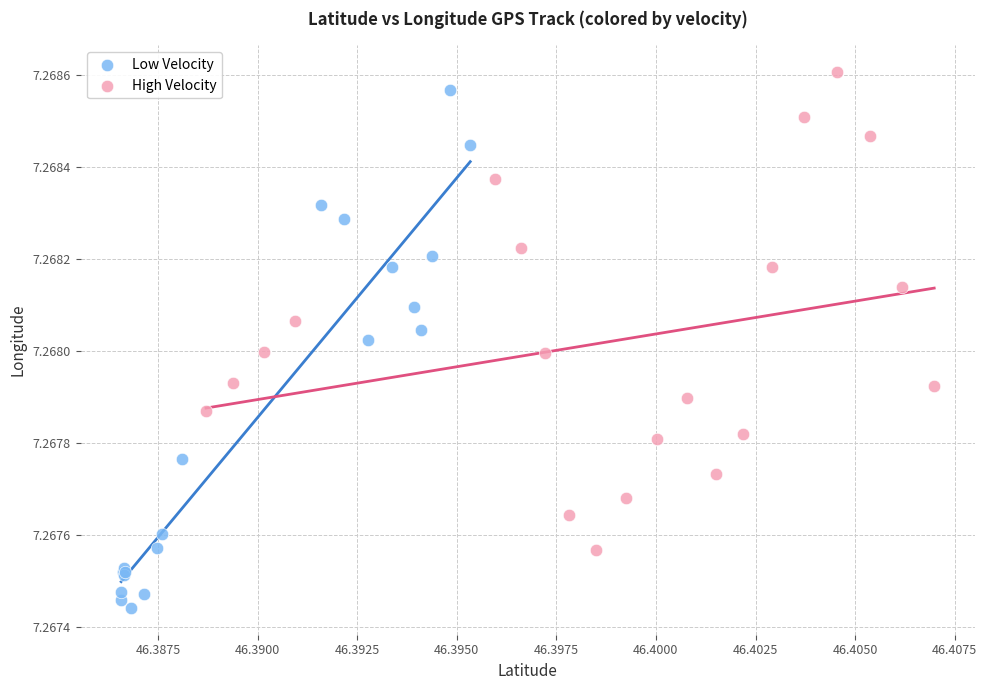

Which series contains the lowest Y value?

Low Velocity